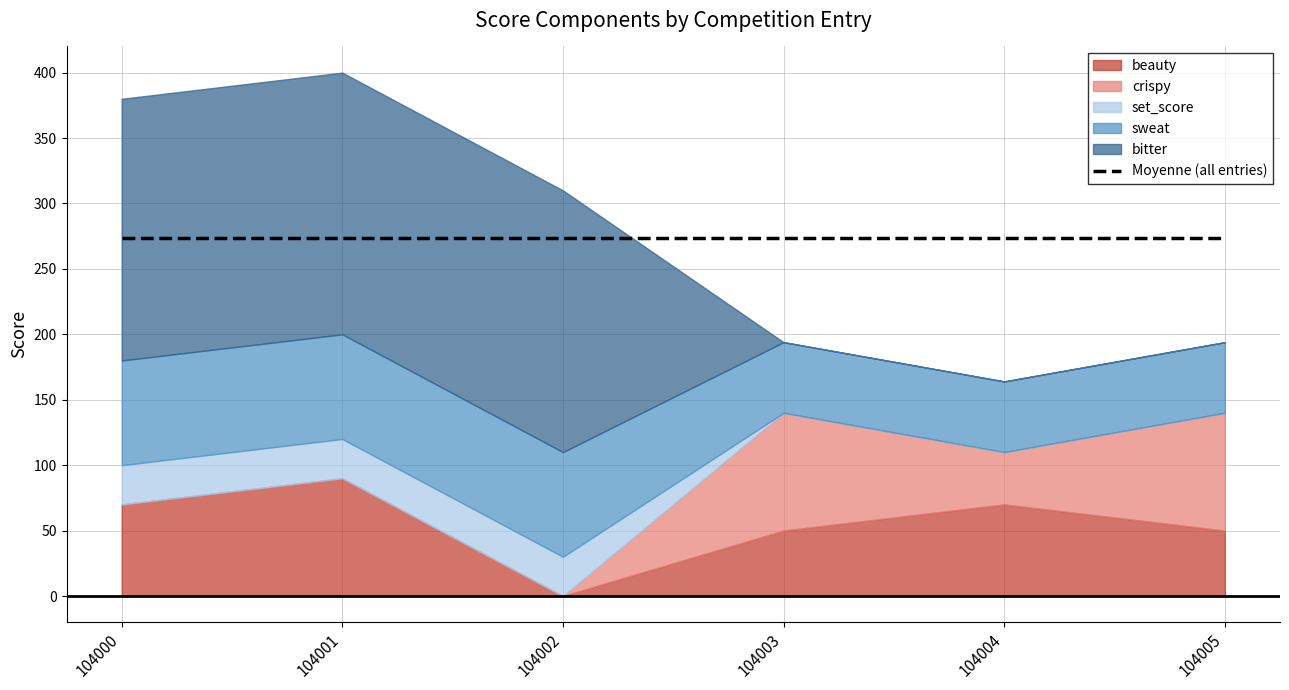

How many values in the crispy series are below 40?

3